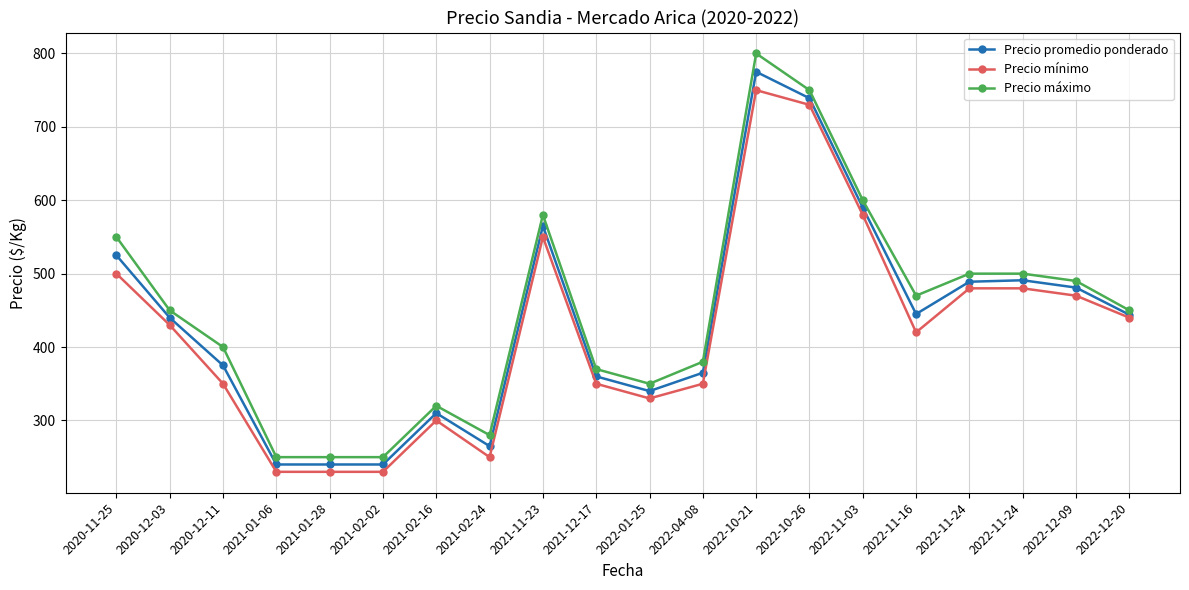

What is the difference between the highest and lowest values at 2022-10-26?

20